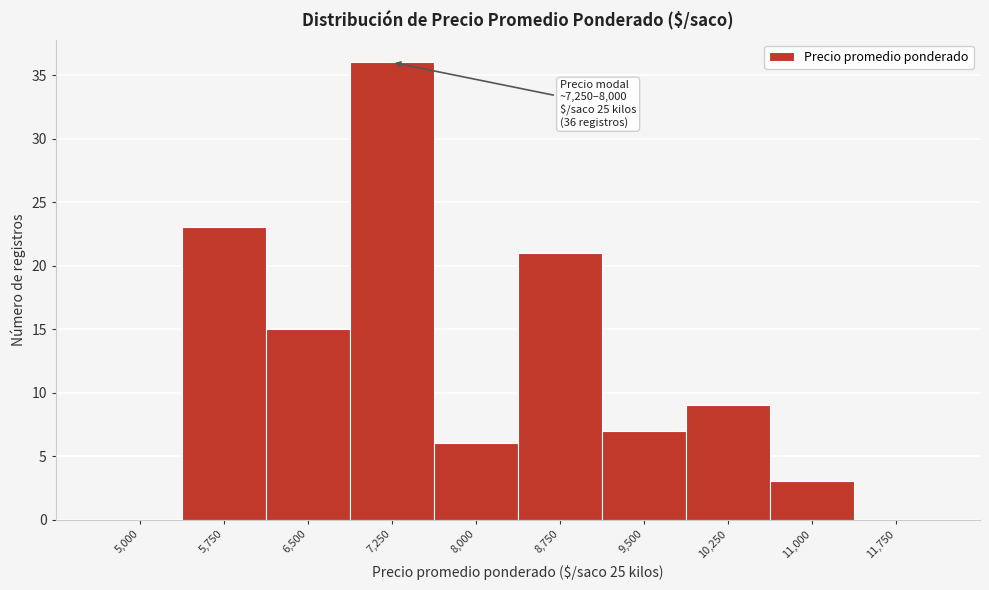

Reading left to right, what are all the values shown in this chart?

5,000=0	5,750=23	6,500=15	7,250=36	8,000=6	8,750=21	9,500=7	10,250=9	11,000=3	11,750=0